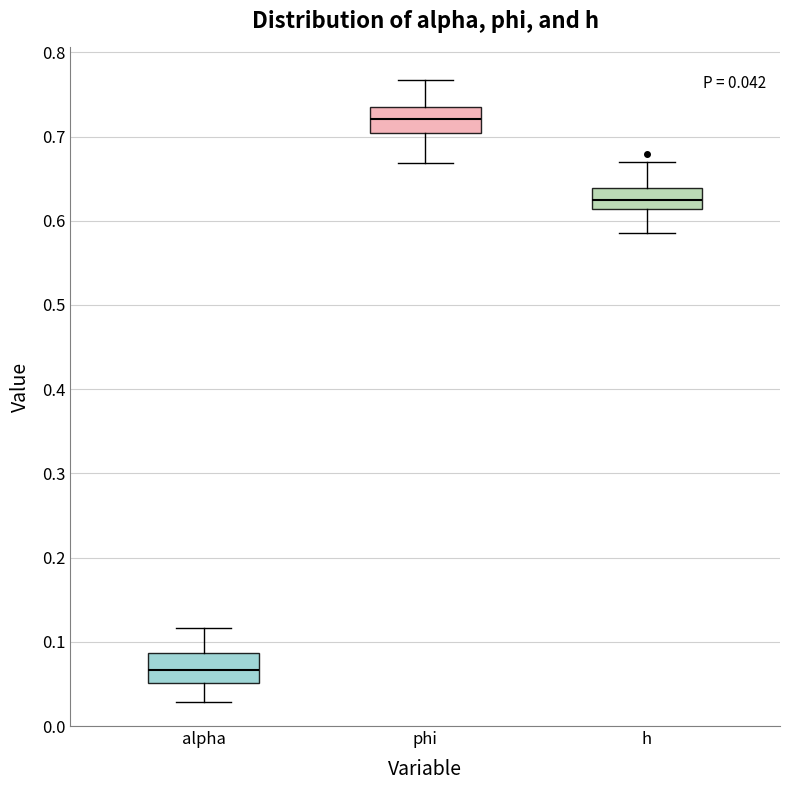

Which box has the lowest median line?

alpha